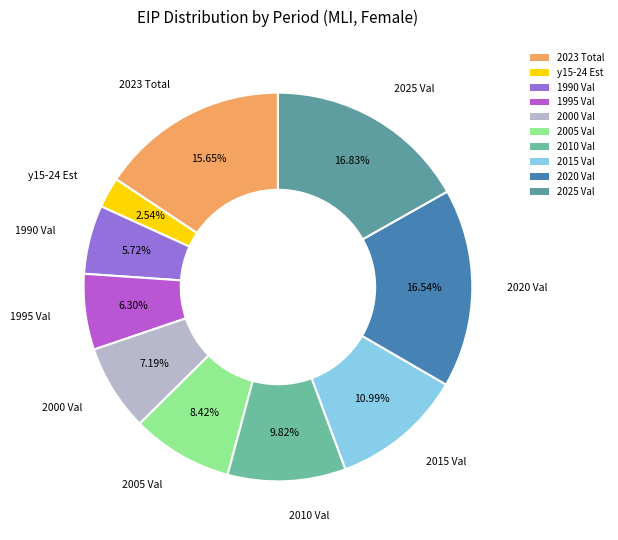

How many segments does this pie chart have?

10